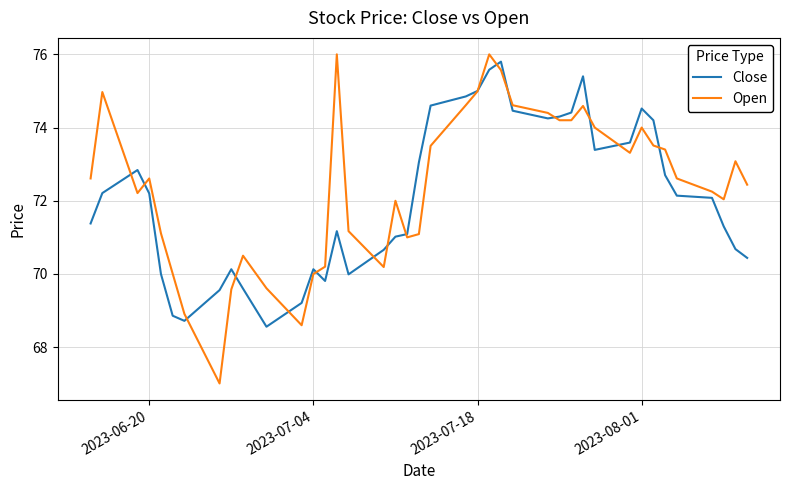

What is the greatest value displayed?

76.0